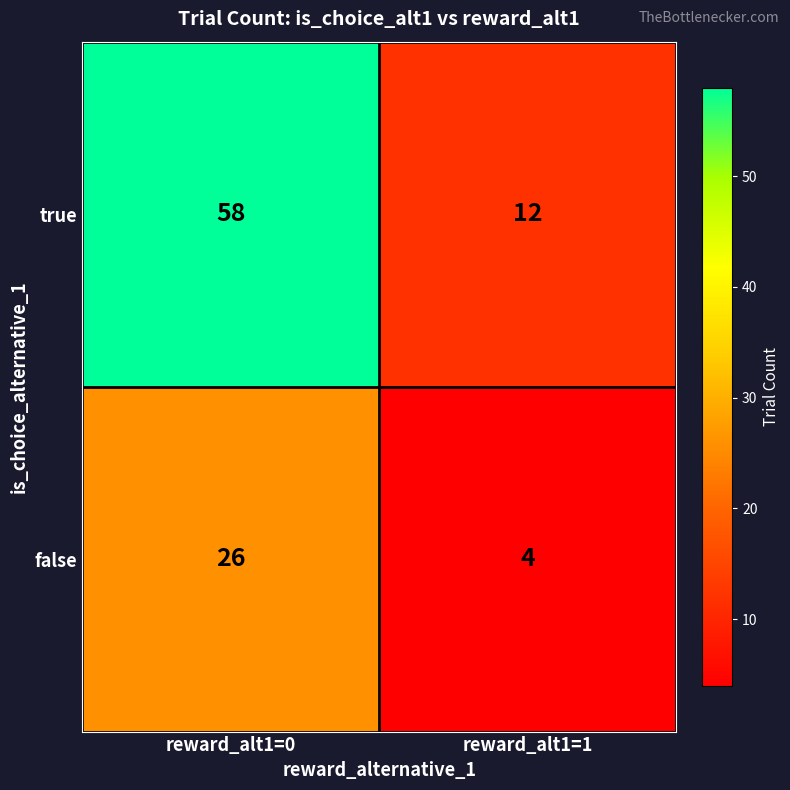

What is the sum of all false values?

30